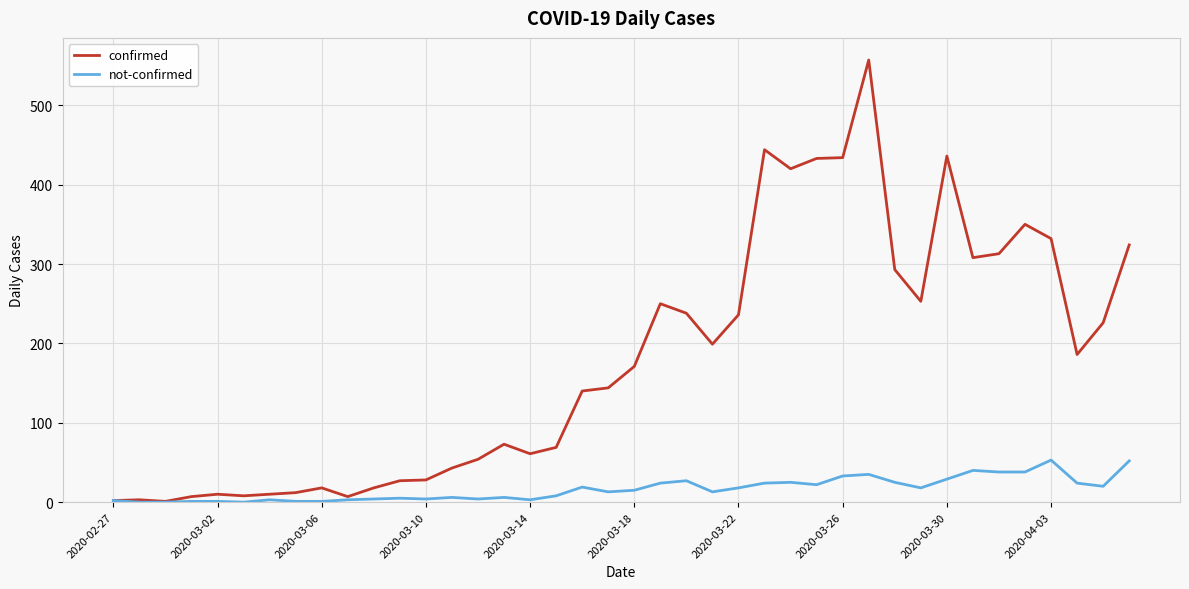

Does the chart display data point markers on the line(s)?

No